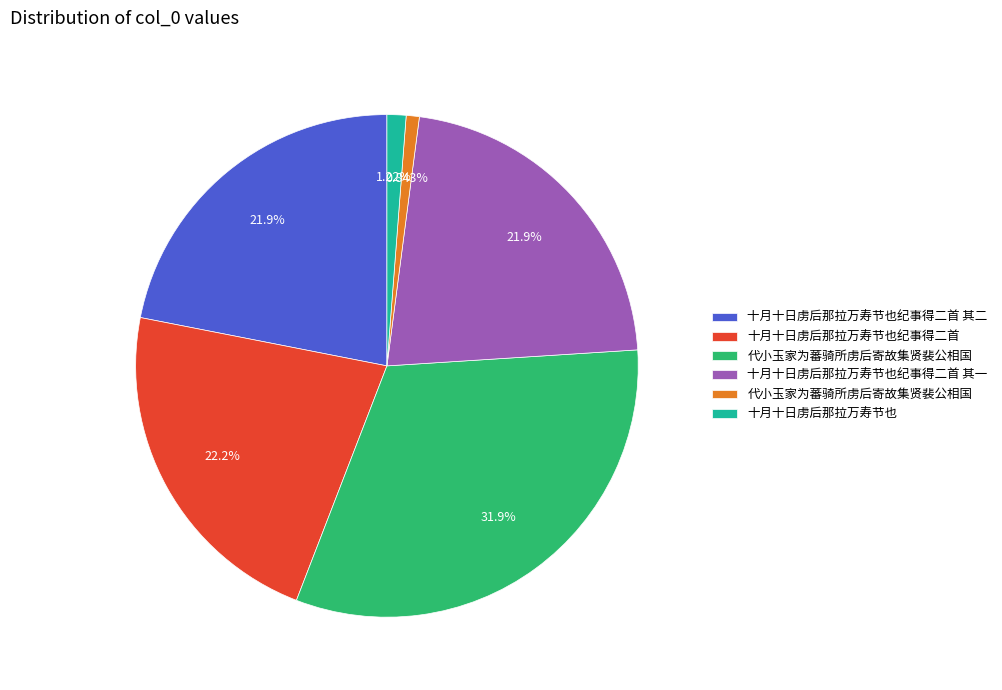

Is there any slice that represents more than half of the pie?

No